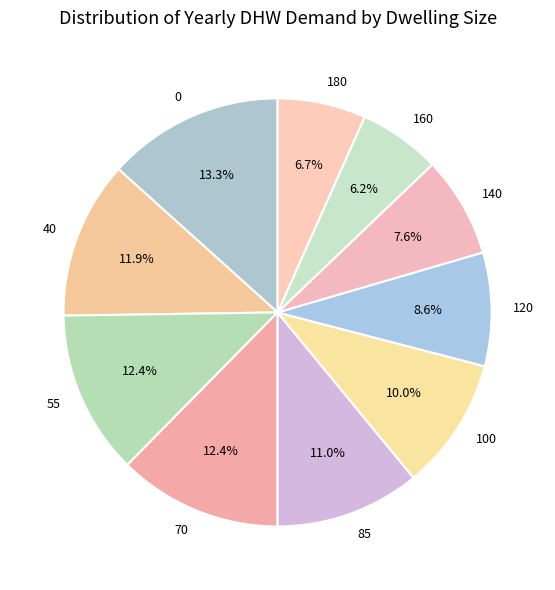

How much of the chart is everything except 70?

87.6%